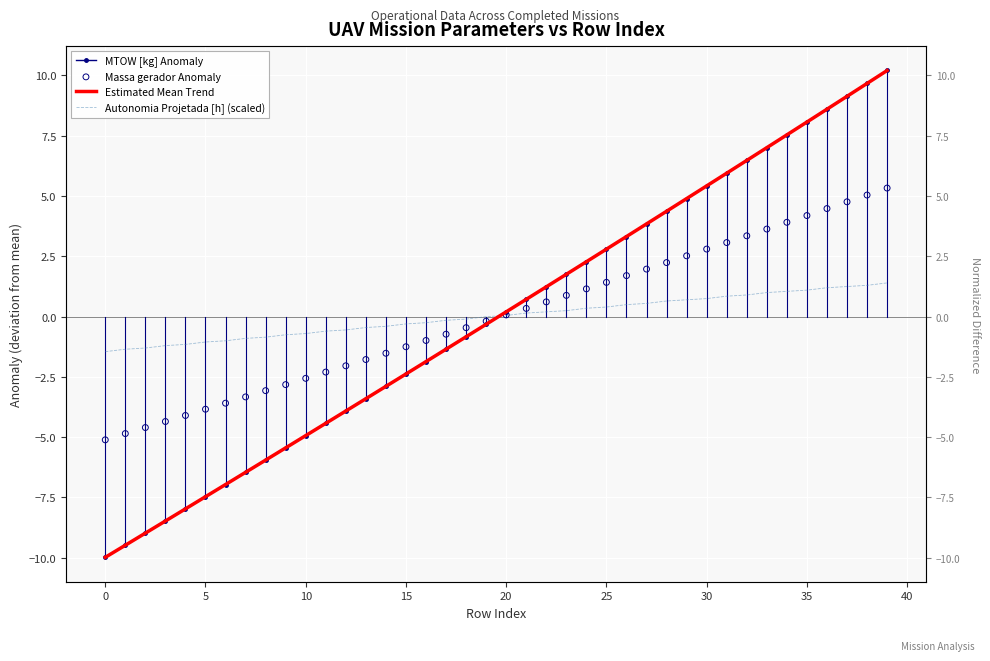

At which category is the sum across all series the highest?

39